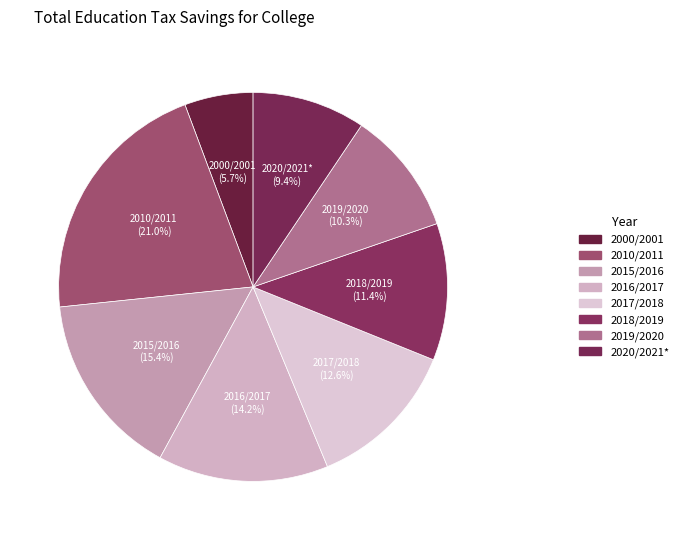

Approximately how many times larger is the value at 2016/2017 compared to 2019/2020?

1.4